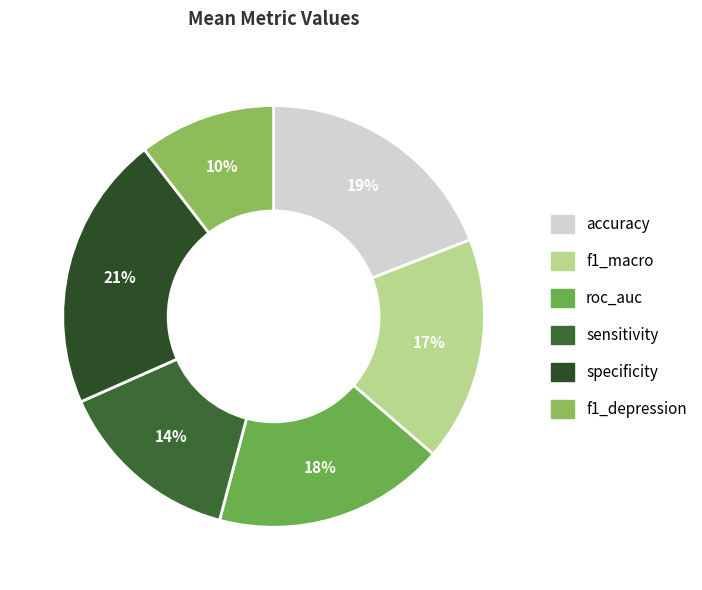

What percentage is NOT represented by f1_macro?

82.7%